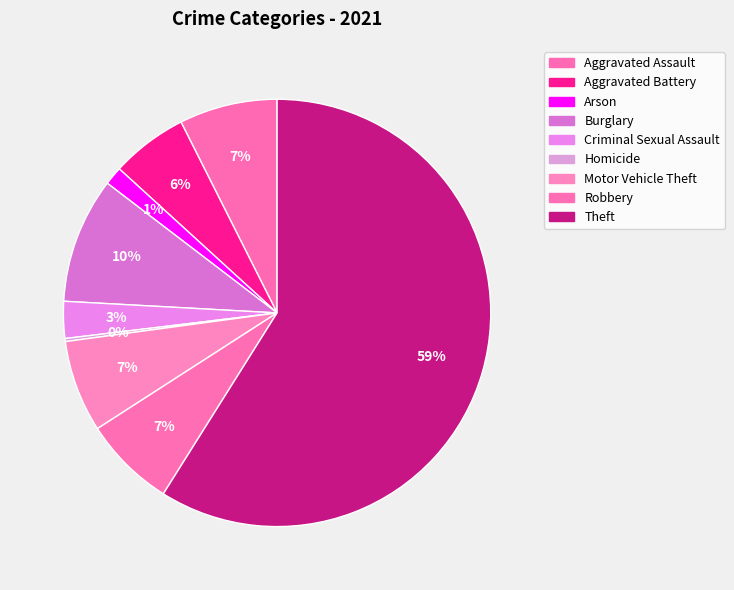

How many slices are in this pie chart?

9